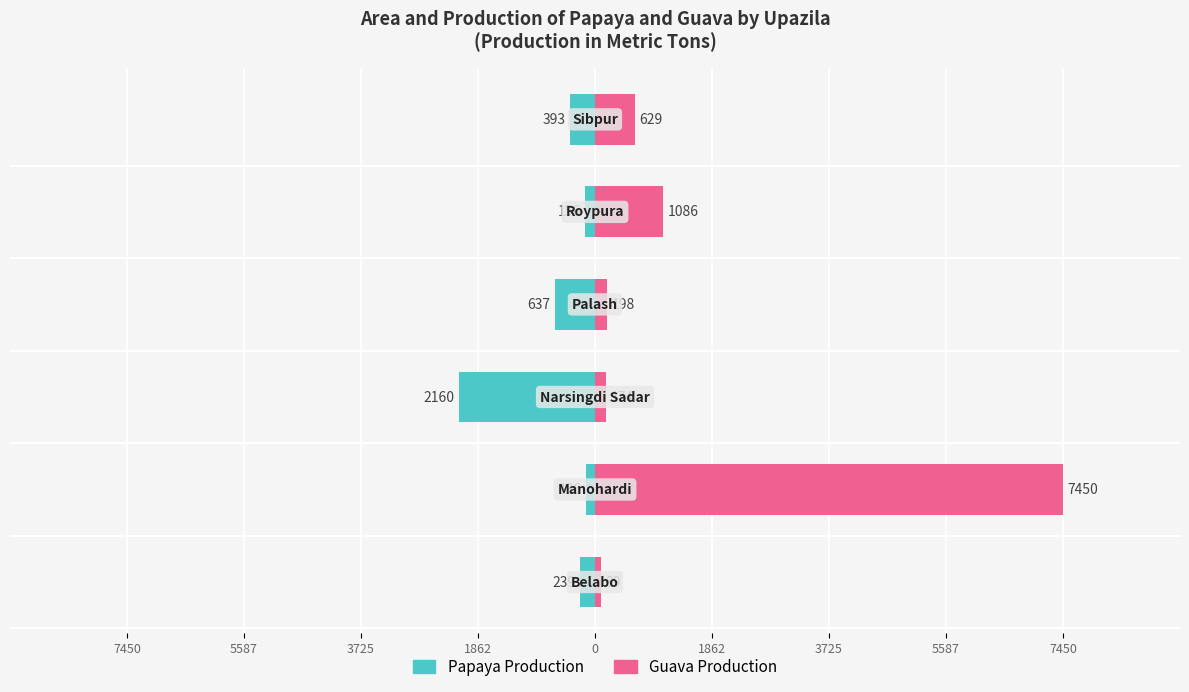

What is the difference between the maximum and minimum values in the Guava Production series?

7361